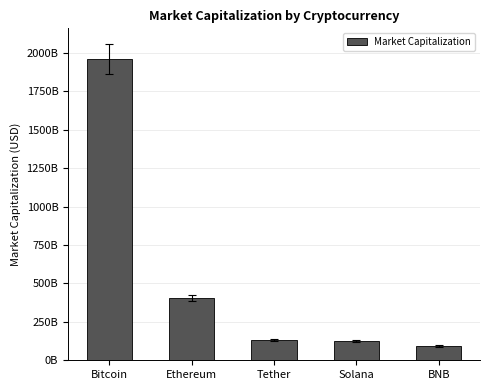

Reading right to left, transcribe all the data shown in this chart.

92034027631	123494602662	130970143446	406338286340	1959698004531